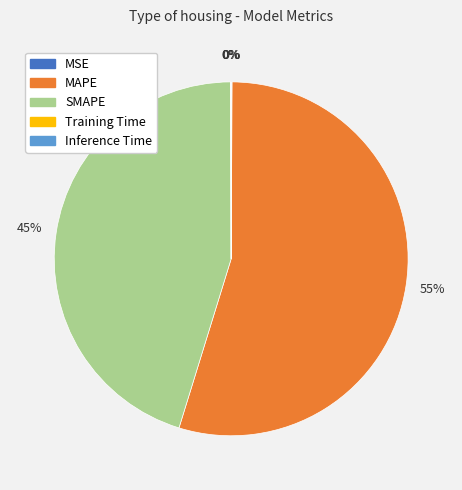

Is it true that MAPE is 46% of the pie?

False